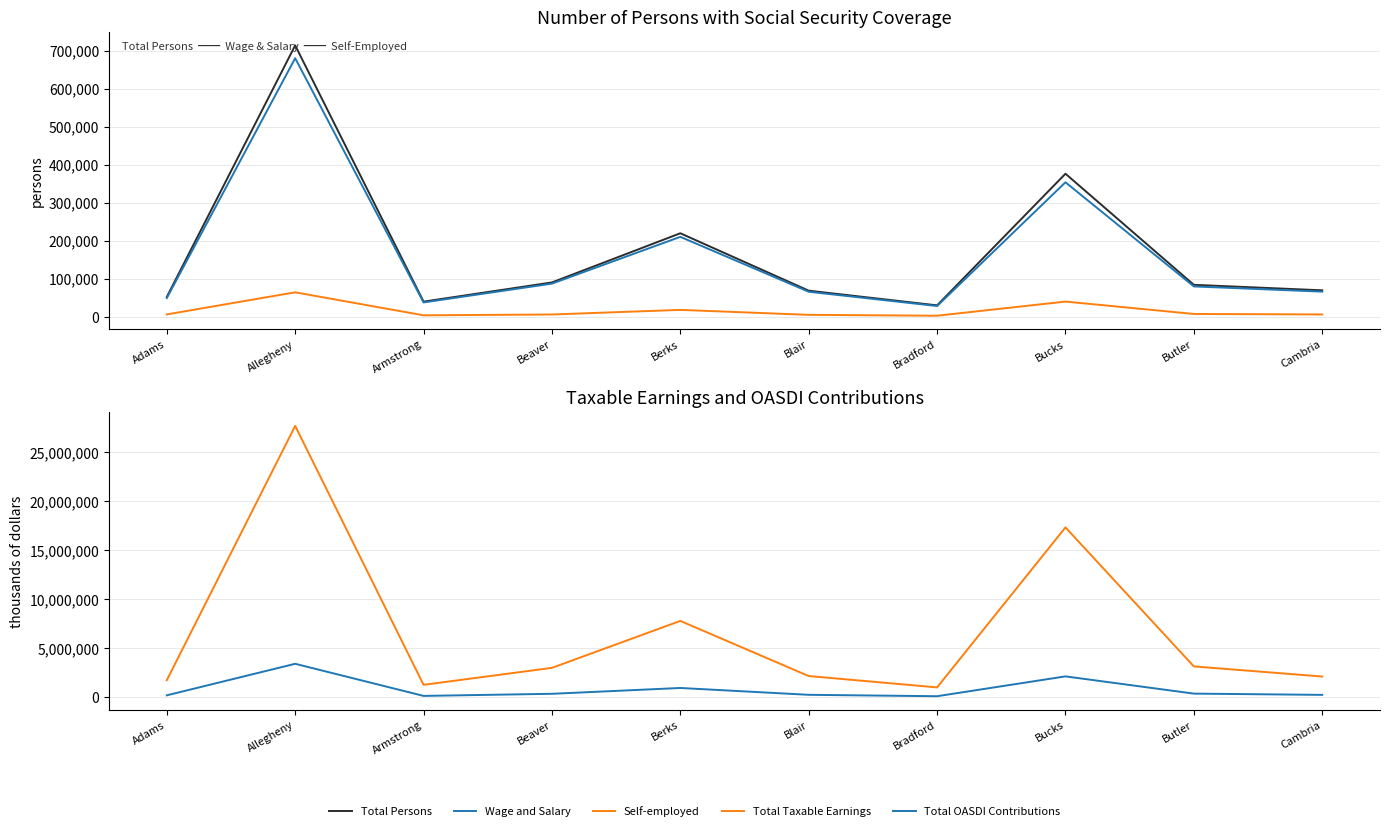

True or false: Total Persons has more than 2 interior local peaks.

True